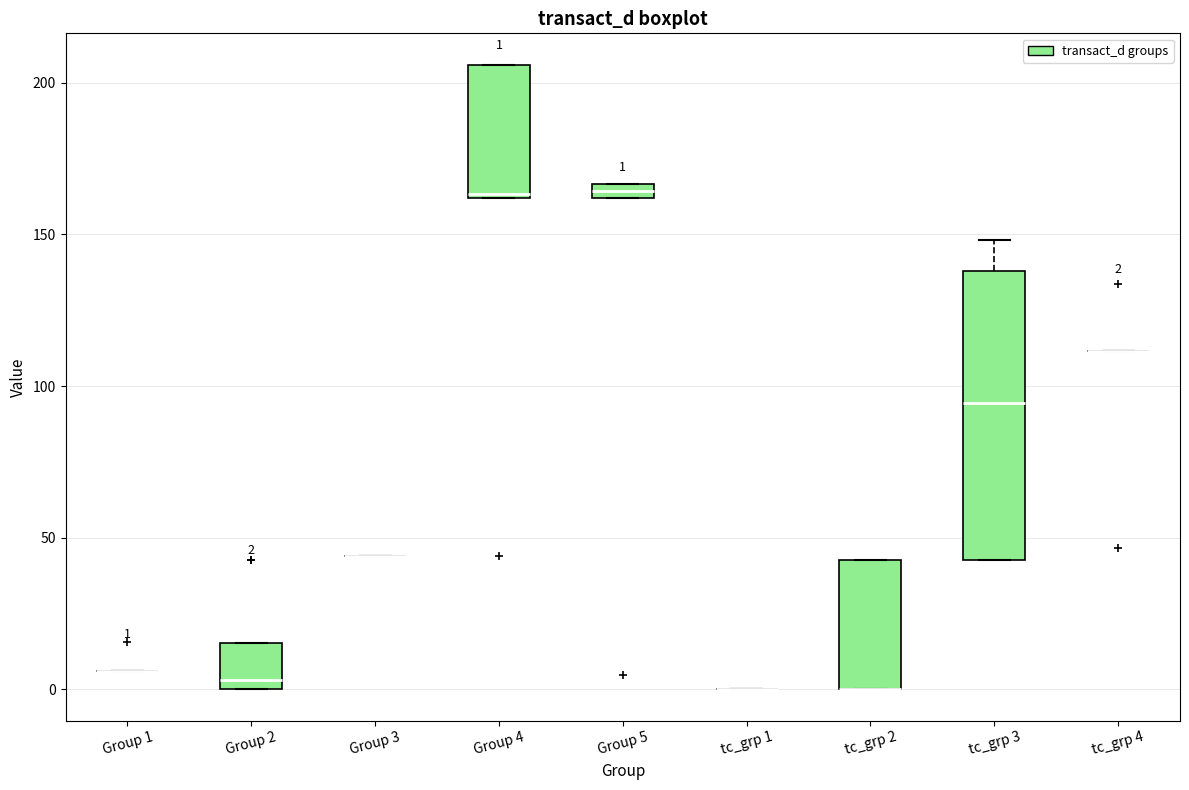

Which box is the tallest, from its lower edge to its upper edge?

tc_grp 3